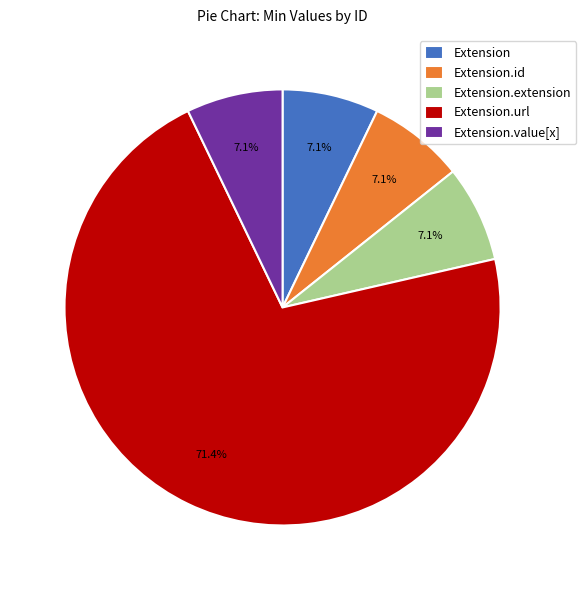

True or false: Extension.value[x] accounts for 44% of the total.

False